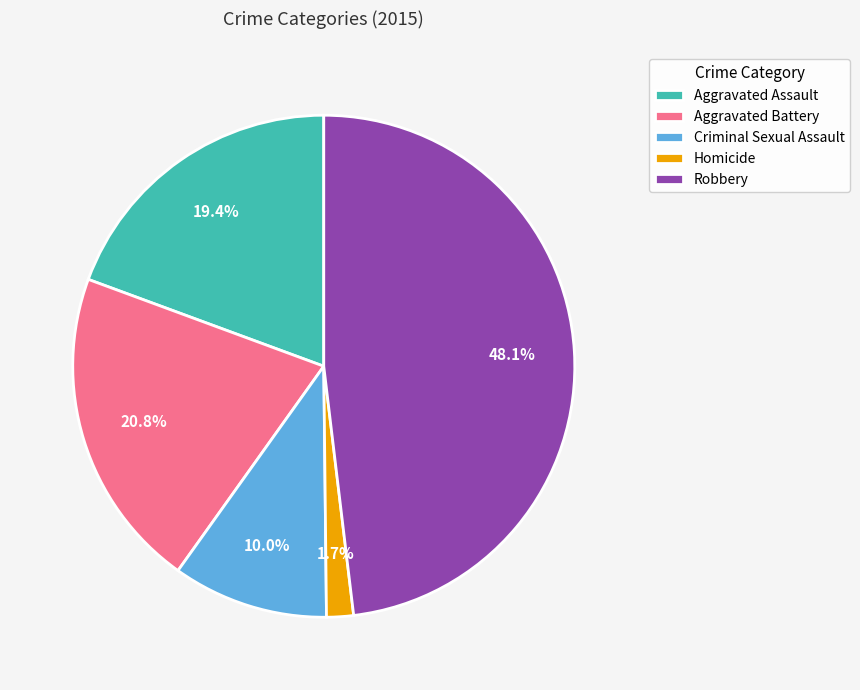

What is the ratio of the value at Aggravated Assault to the value at Criminal Sexual Assault?

1.9